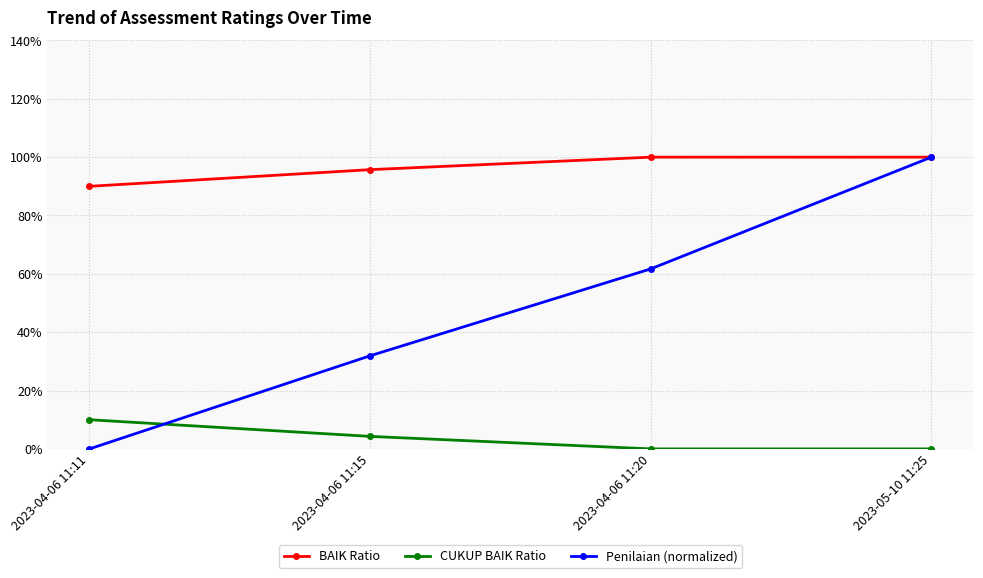

What are all the series names shown in the legend?

BAIK Ratio, CUKUP BAIK Ratio, Penilaian (normalized)